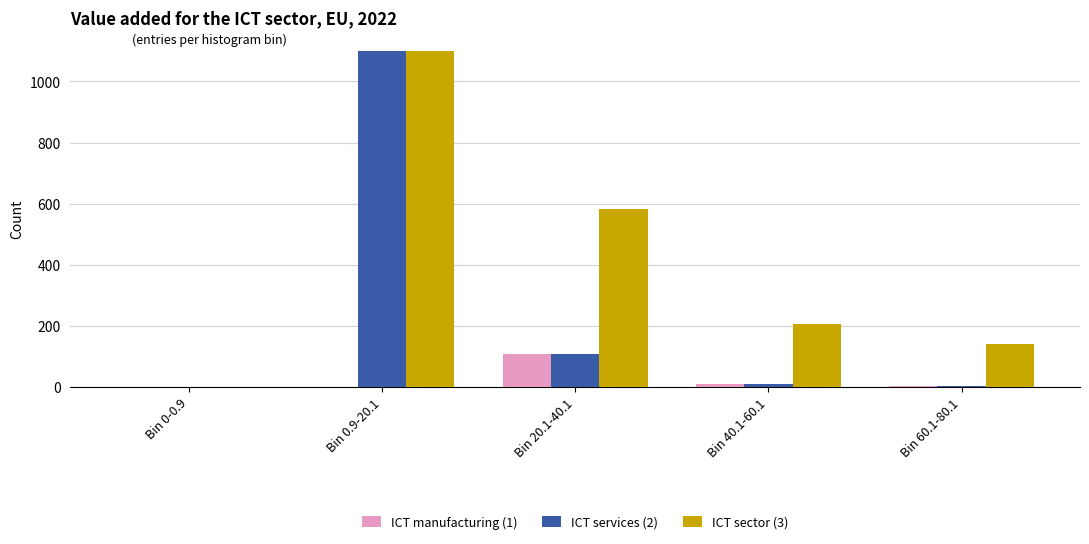

The ICT sector (3) series shows 251 at Bin 60.1-80.1. True or false?

False